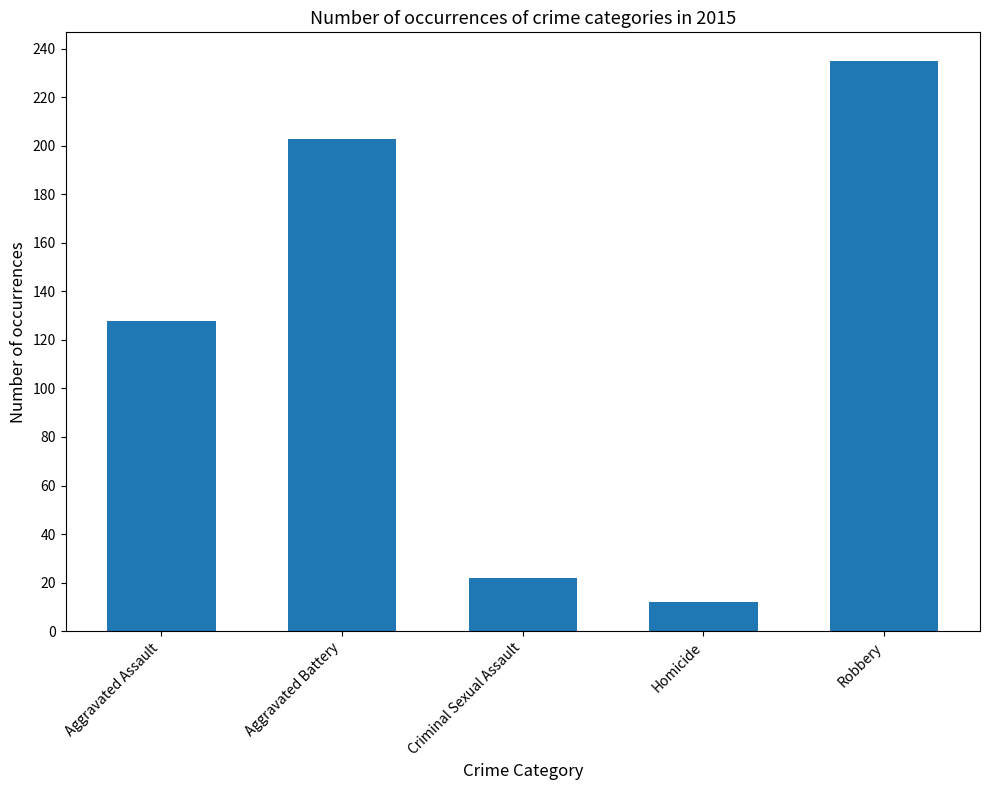

What is the difference between the maximum and second lowest values?

213